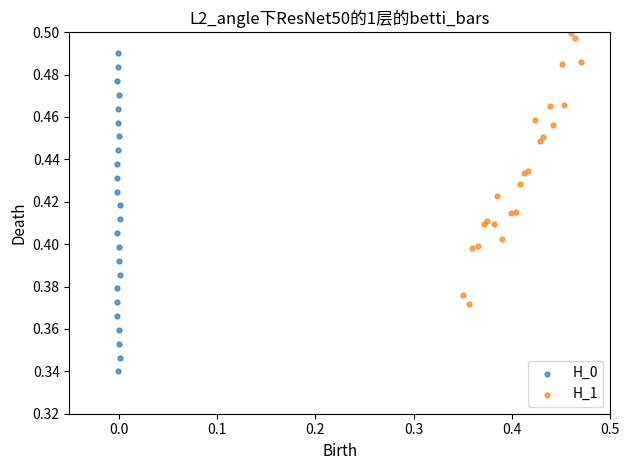

Which series contains the highest Y value?

H_1